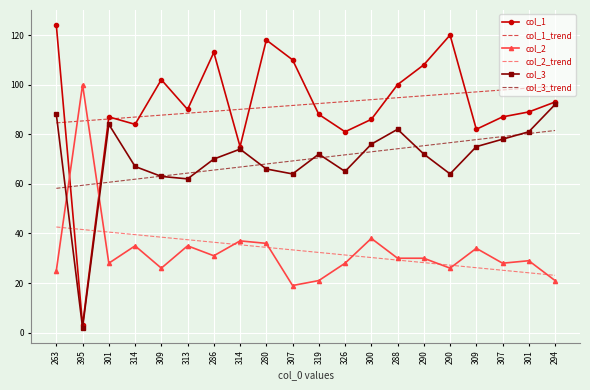

Reading left to right, transcribe all the data shown in this chart.

col_1: 124.0	3.0	87.0	84.0	102.0	90.0	113.0	75.0	118.0	110.0	88.0	81.0	86.0	100.0	108.0	120.0	82.0	87.0	89.0	93.0
col_1_trend: 84.6	85.4	86.1	86.9	87.7	88.5	89.3	90.0	90.8	91.6	92.4	93.2	94.0	94.7	95.5	96.3	97.1	97.9	98.6	99.4
col_2: 25.0	100.0	28.0	35.0	26.0	35.0	31.0	37.0	36.0	19.0	21.0	28.0	38.0	30.0	30.0	26.0	34.0	28.0	29.0	21.0
col_2_trend: 42.6	41.6	40.5	39.5	38.5	37.5	36.4	35.4	34.4	33.4	32.3	31.3	30.3	29.3	28.2	27.2	26.2	25.2	24.1	23.1
col_3: 88.0	2.0	84.0	67.0	63.0	62.0	70.0	74.0	66.0	64.0	72.0	65.0	76.0	82.0	72.0	64.0	75.0	78.0	81.0	92.0
col_3_trend: 58.2	59.4	60.6	61.9	63.1	64.3	65.6	66.8	68.0	69.2	70.5	71.7	72.9	74.1	75.4	76.6	77.8	79.1	80.3	81.5